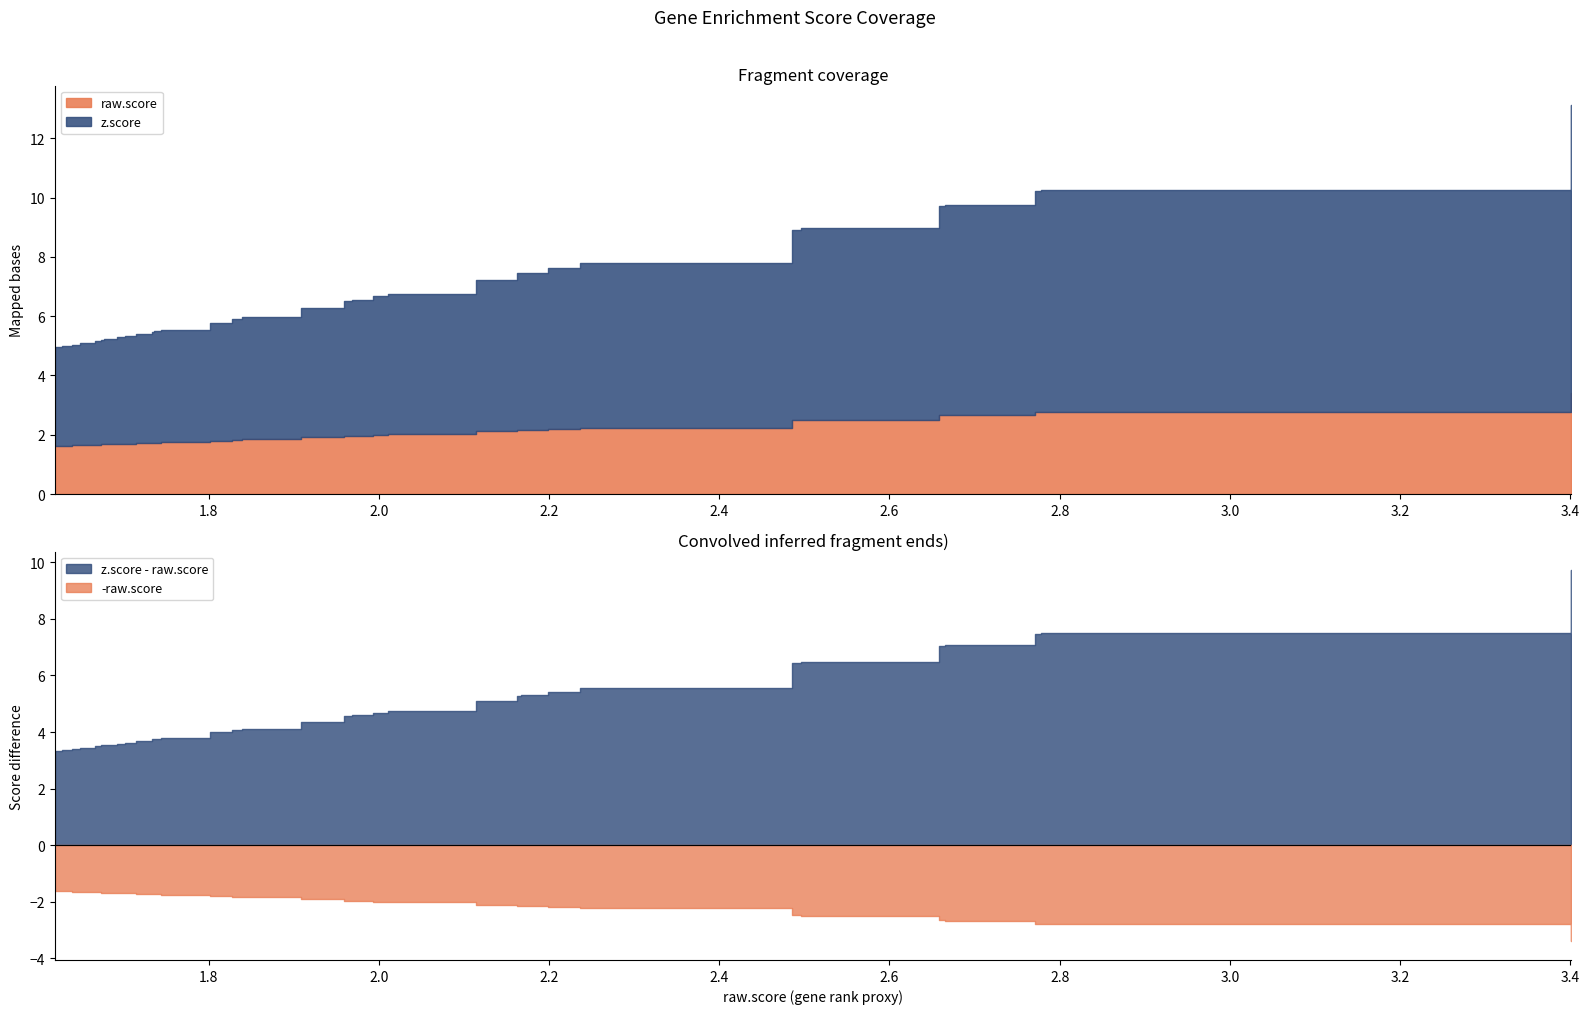

How many series are shown in this chart?

2